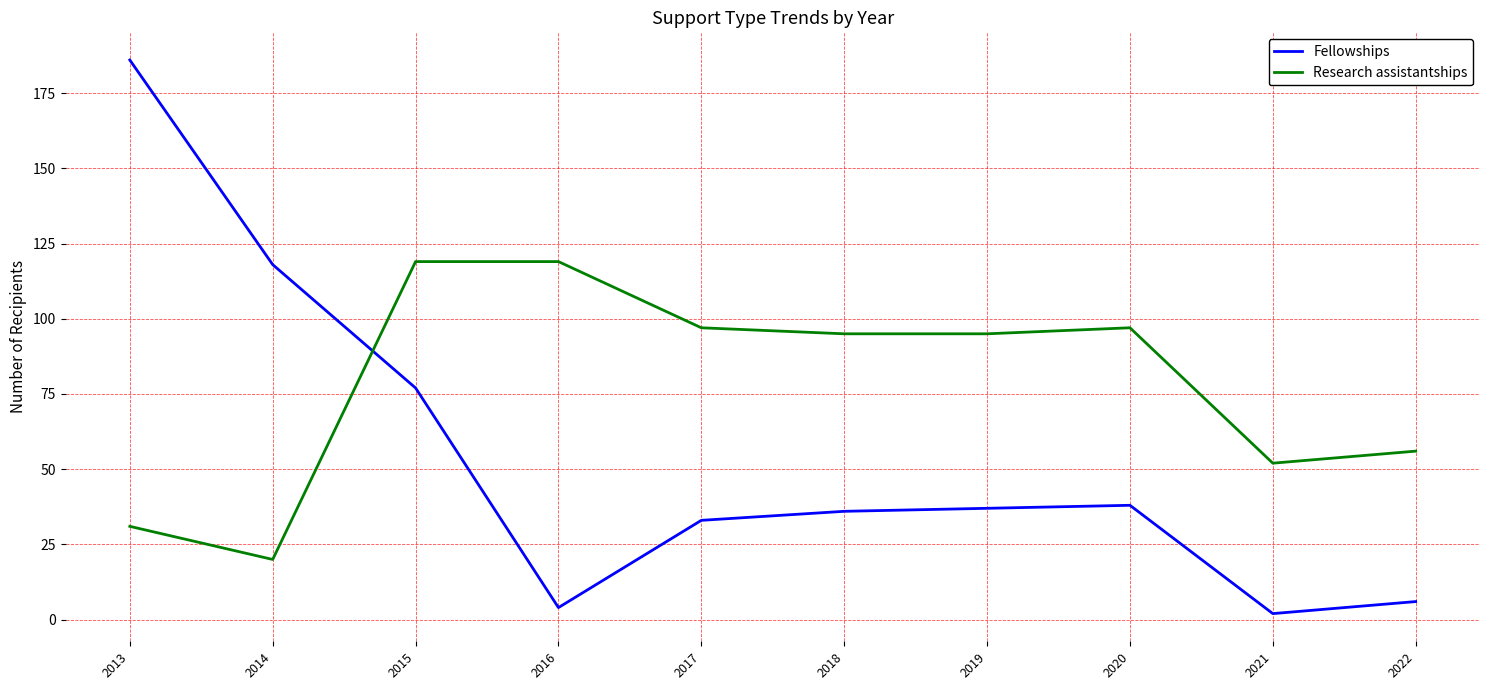

Which category has the lowest value in the Research assistantships series?

2014